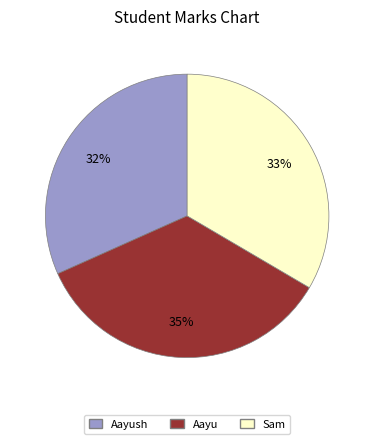

Is Aayush the majority of the pie?

No